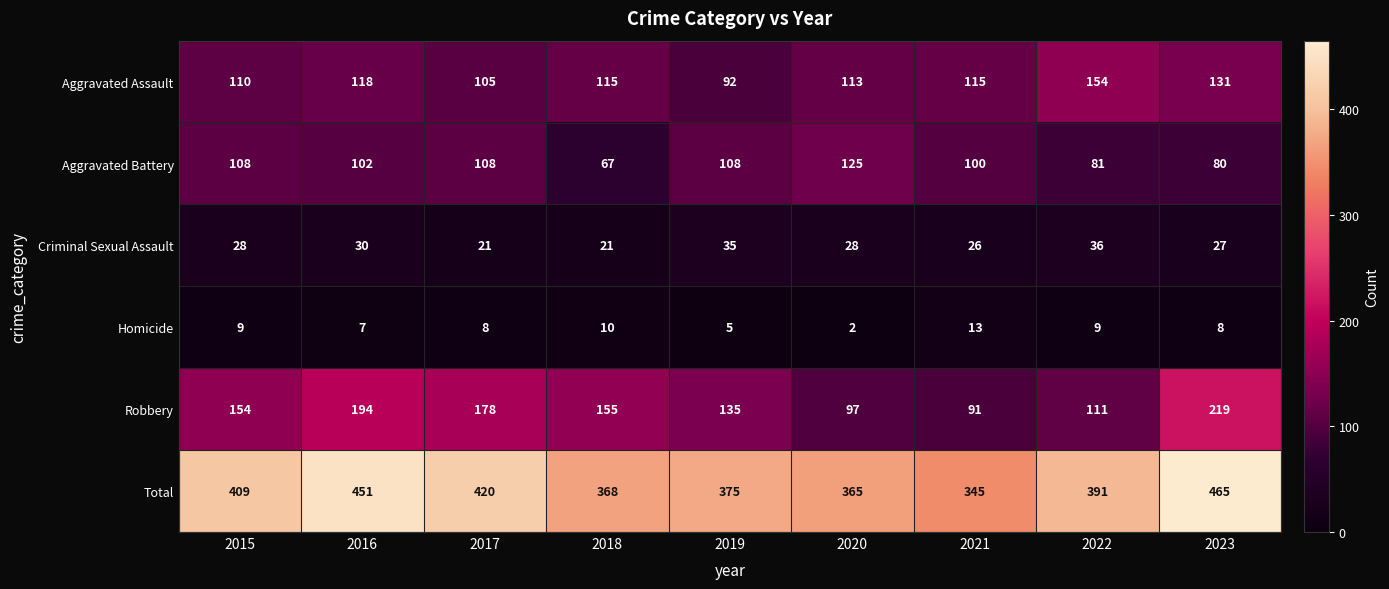

What is the maximum value shown in the chart?

465